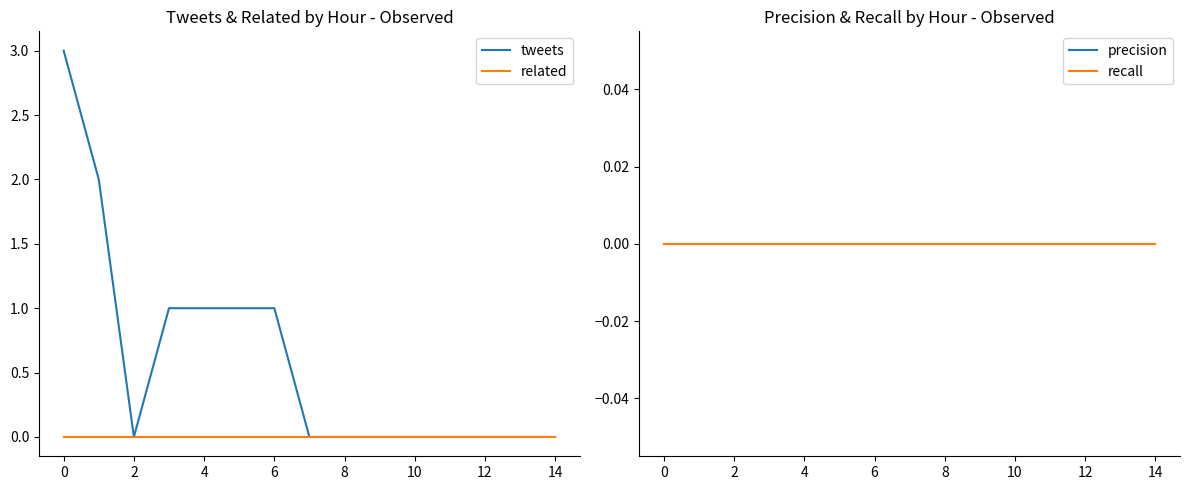

The value of tweets at 12 is -1. True or false?

False